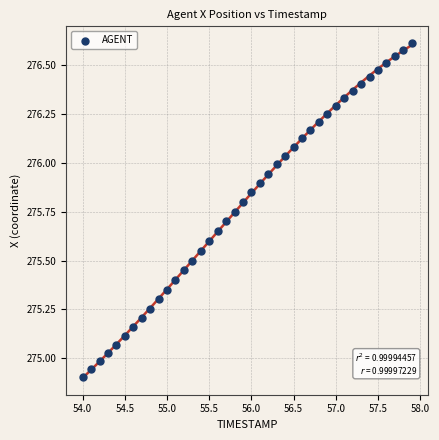

What is the range of X values (max minus min)?

3.9